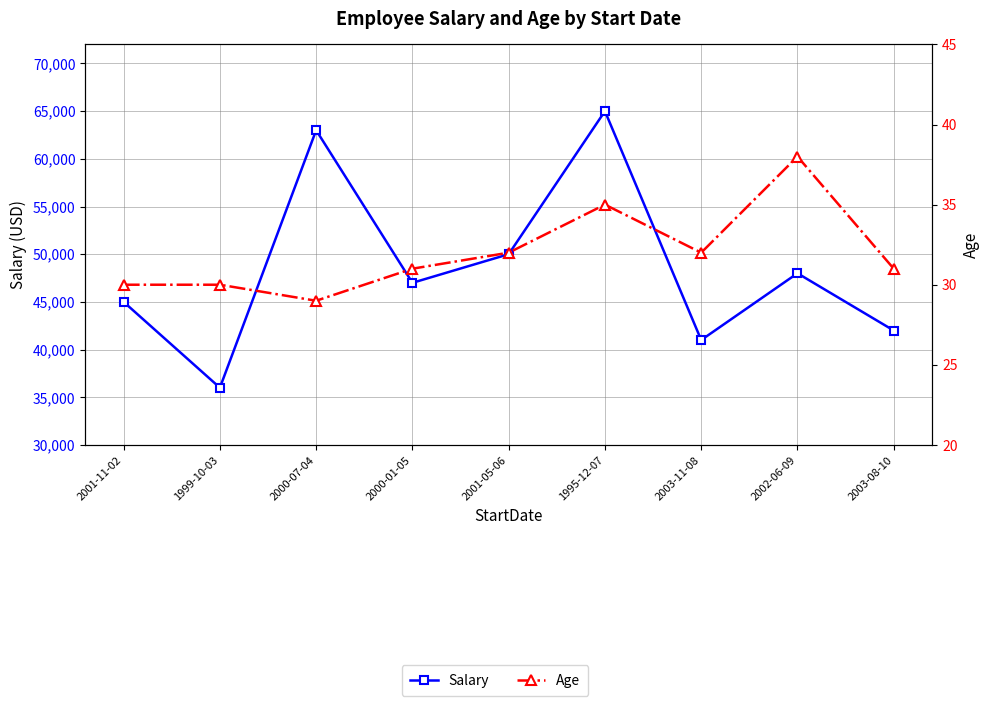

What is the label of the 5th point from the left?

2001-05-06